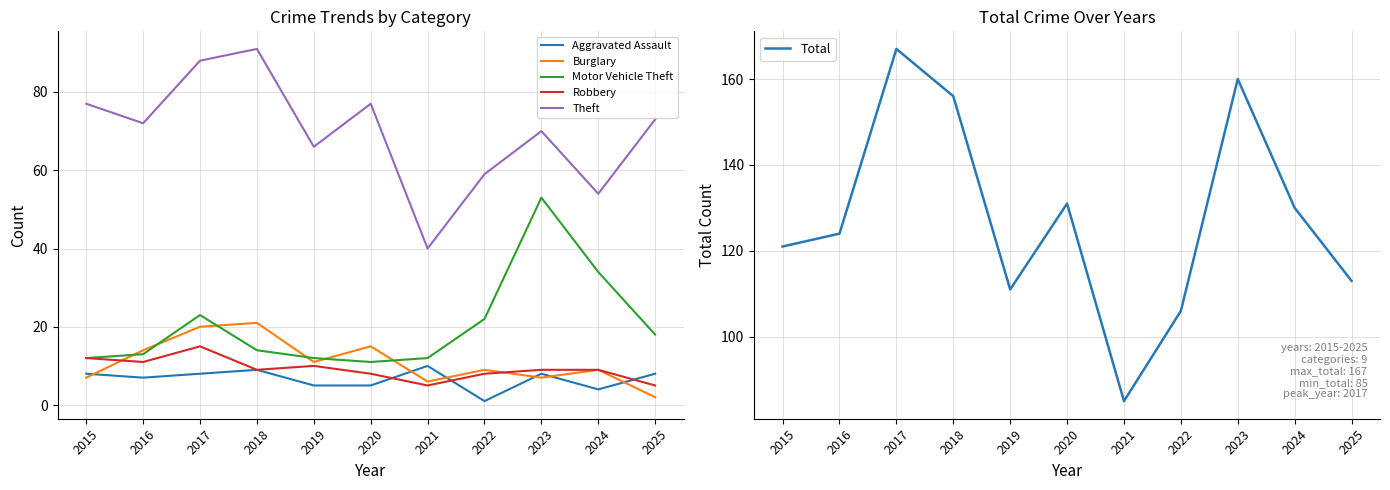

What are all the series names shown in the legend?

Aggravated Assault, Burglary, Motor Vehicle Theft, Robbery, Theft, Total